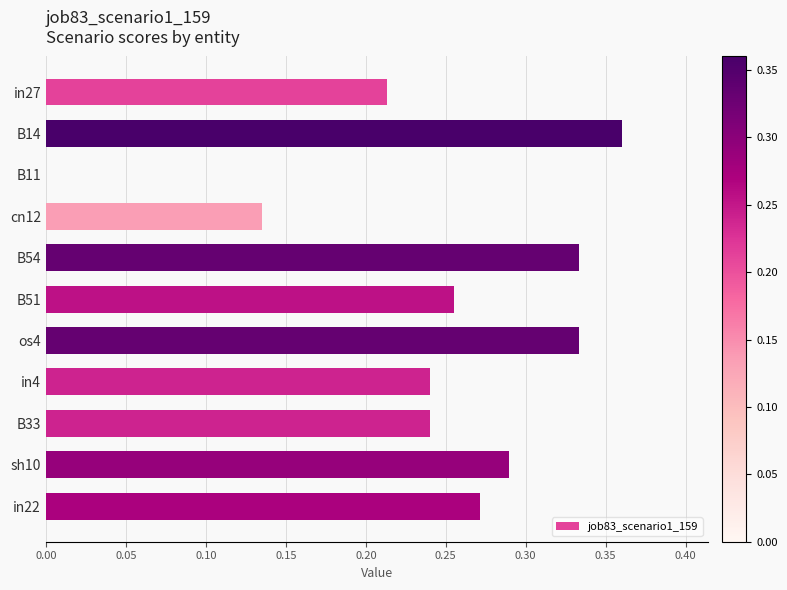

What is the sum of all values?

2.7